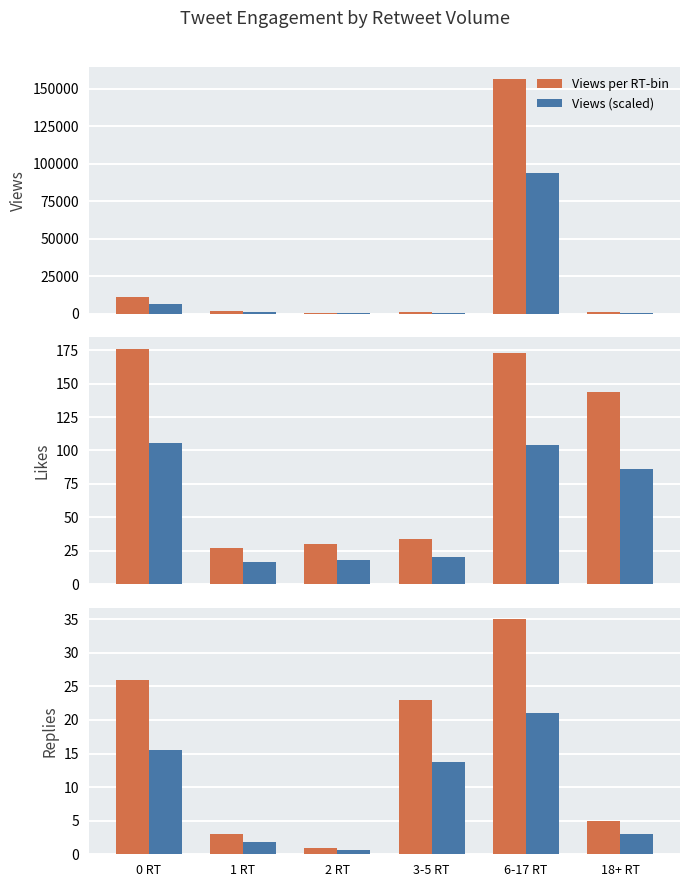

Read the Views per RT-bin value at 1 RT.

1999.0